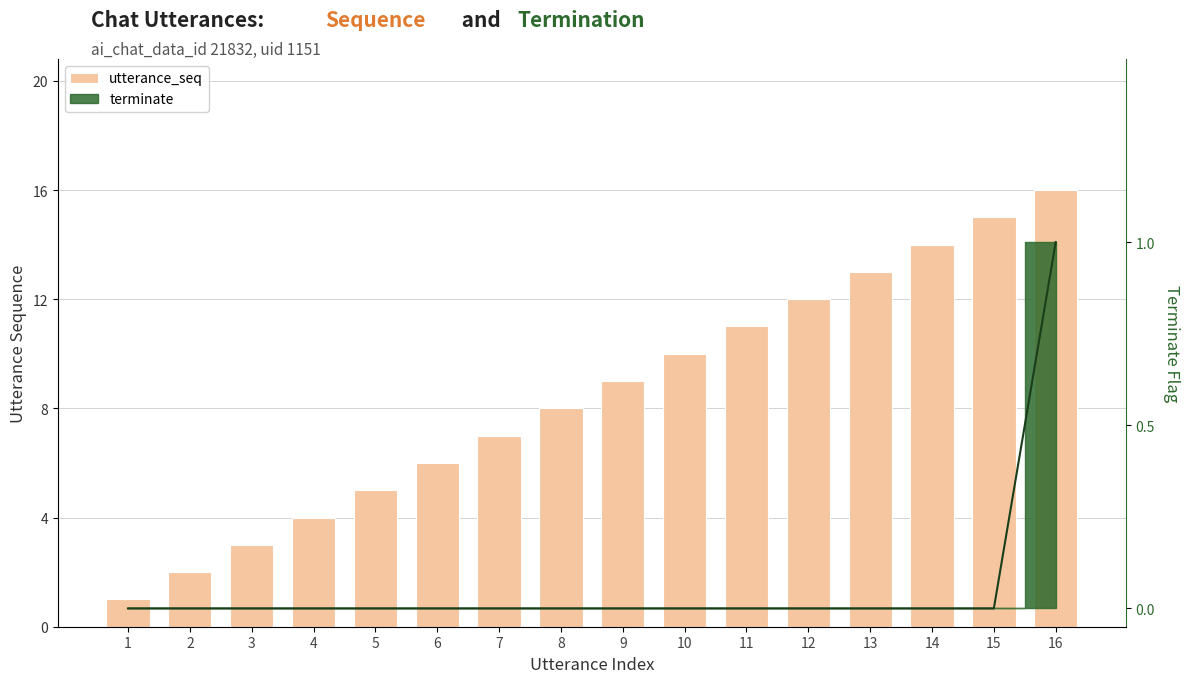

What is the change in value from 4 to 7?

+3